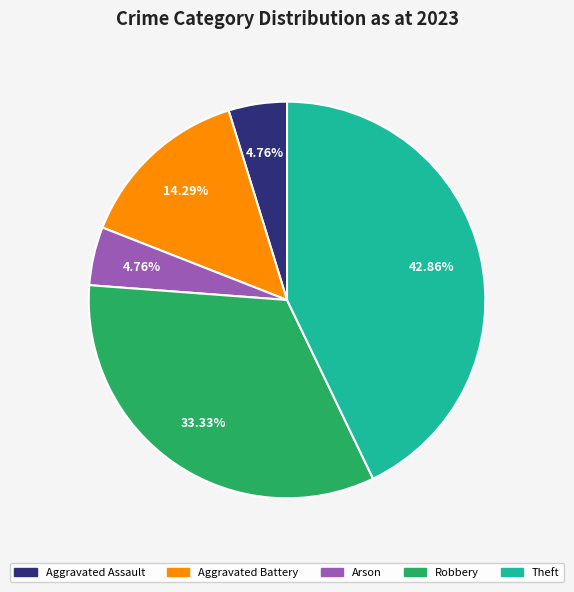

Do Arson and Theft together represent more than half of the pie?

No